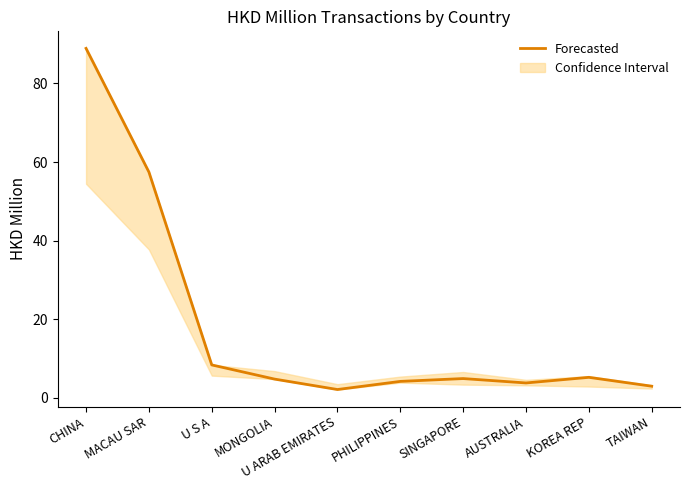

What is the ratio of the value at U S A to the value at U ARAB EMIRATES?

3.9